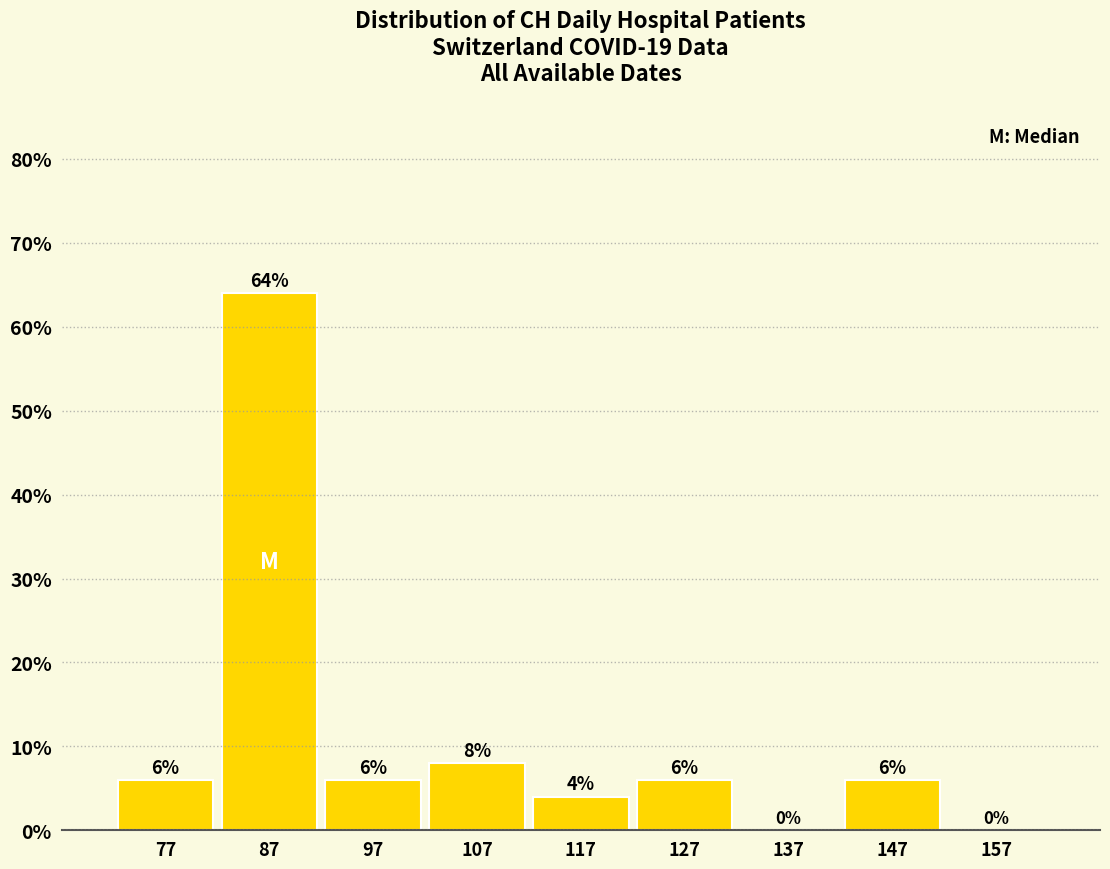

What is the height of the bar covering 142 to 152 on the x-axis?

6